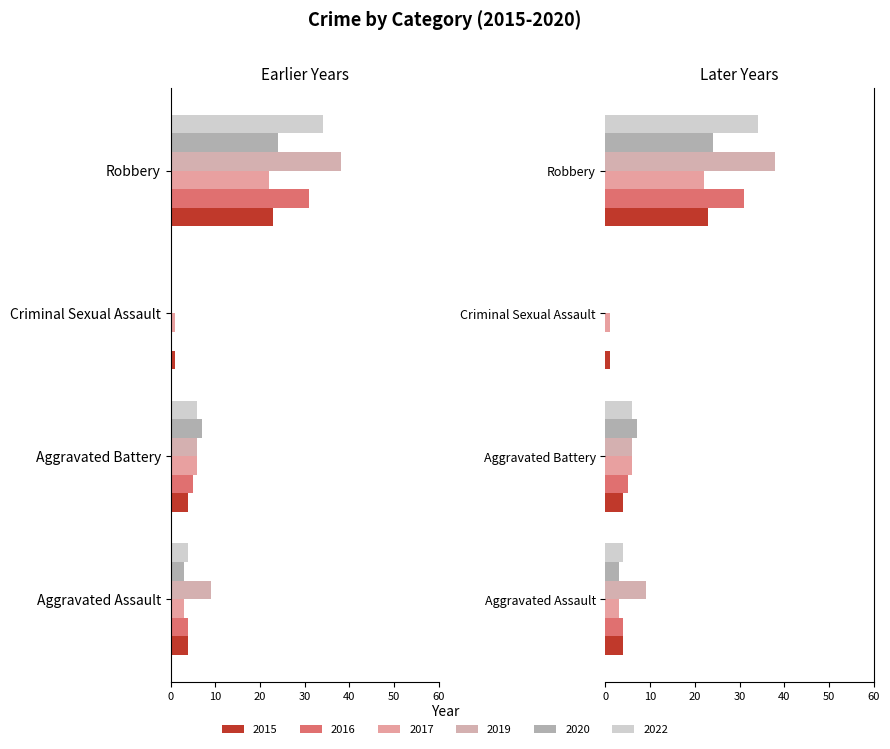

Which series has the largest range (max minus min)?

2019